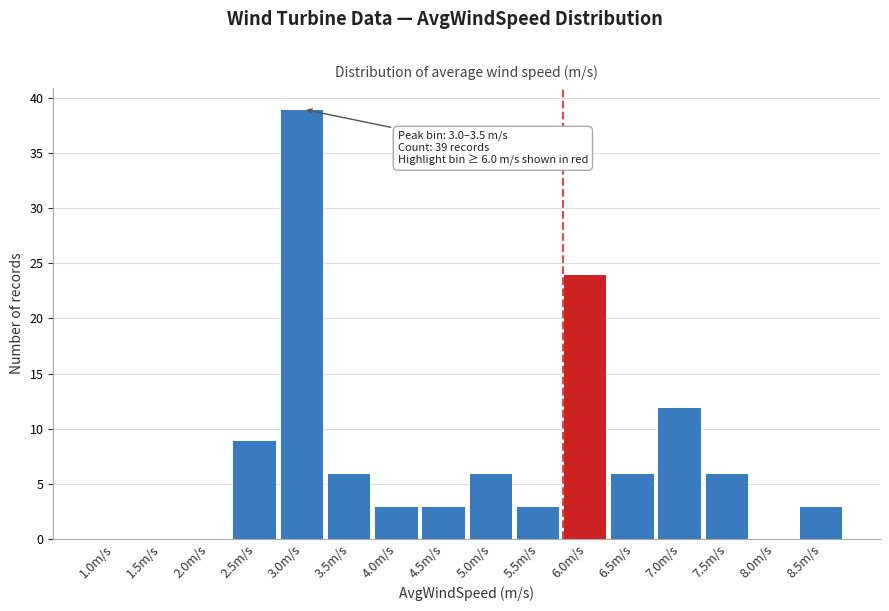

Reading left to right, transcribe all the data shown in this chart.

1.0m/s=0	1.5m/s=0	2.0m/s=0	2.5m/s=9	3.0m/s=39	3.5m/s=6	4.0m/s=3	4.5m/s=3	5.0m/s=6	5.5m/s=3	6.0m/s=24	6.5m/s=6	7.0m/s=12	7.5m/s=6	8.0m/s=0	8.5m/s=3